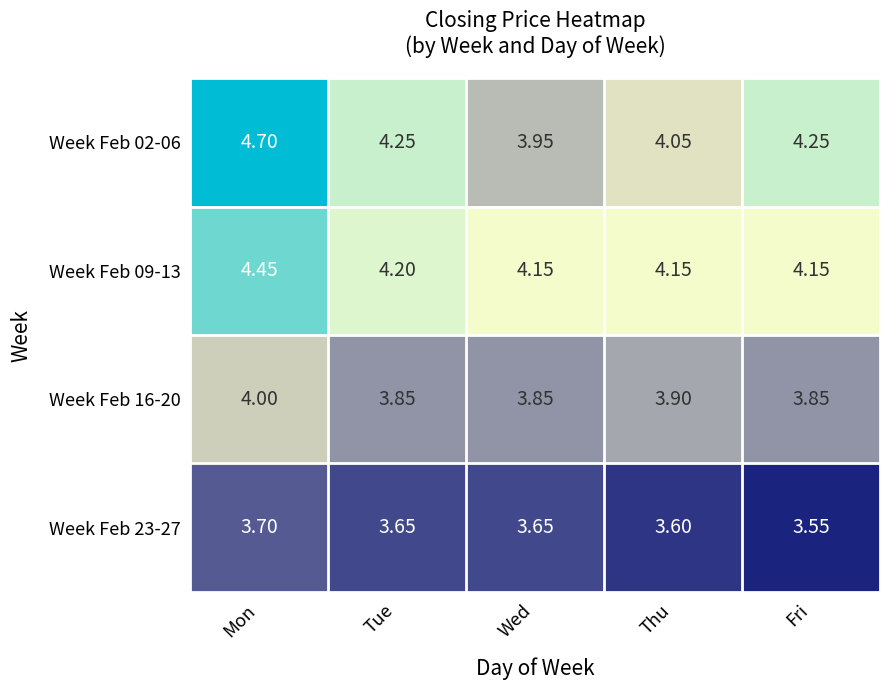

Is the value of Week Feb 09-13 at Fri greater than the value of Week Feb 02-06 at Thu?

Yes